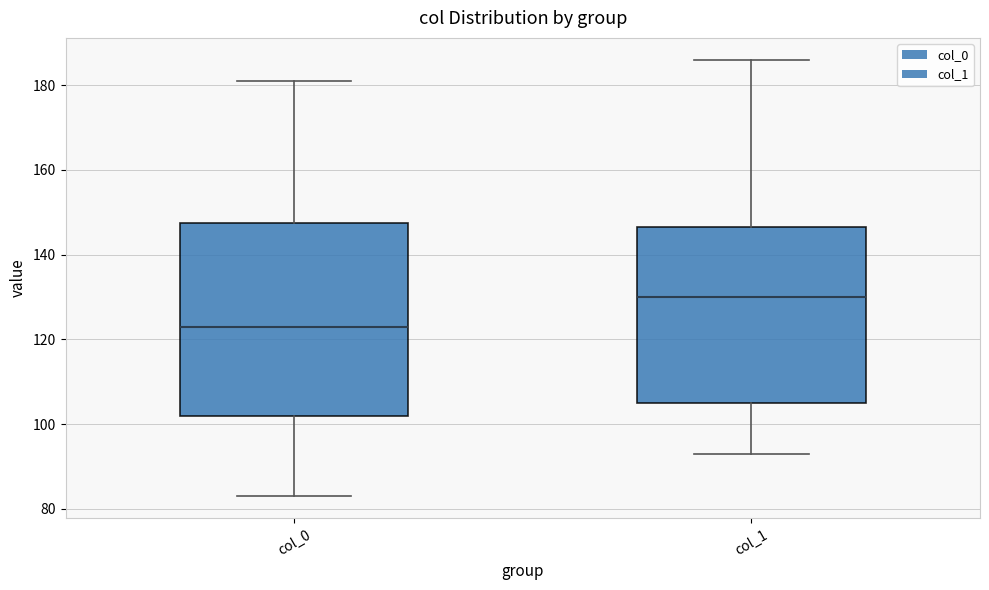

Where is the lower edge of the box for col_0 on the y-axis? The values are not printed on the chart, so give them approximately, as read against the axis.

102